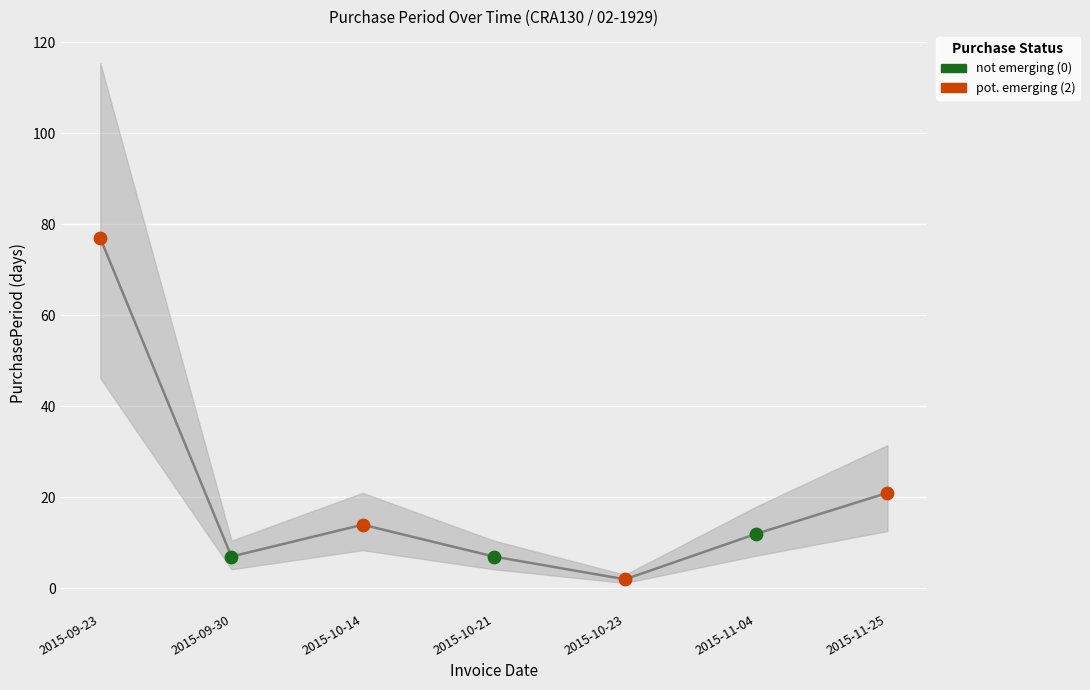

Between 2015-11-04 and 2015-11-25, which is larger?

2015-11-25